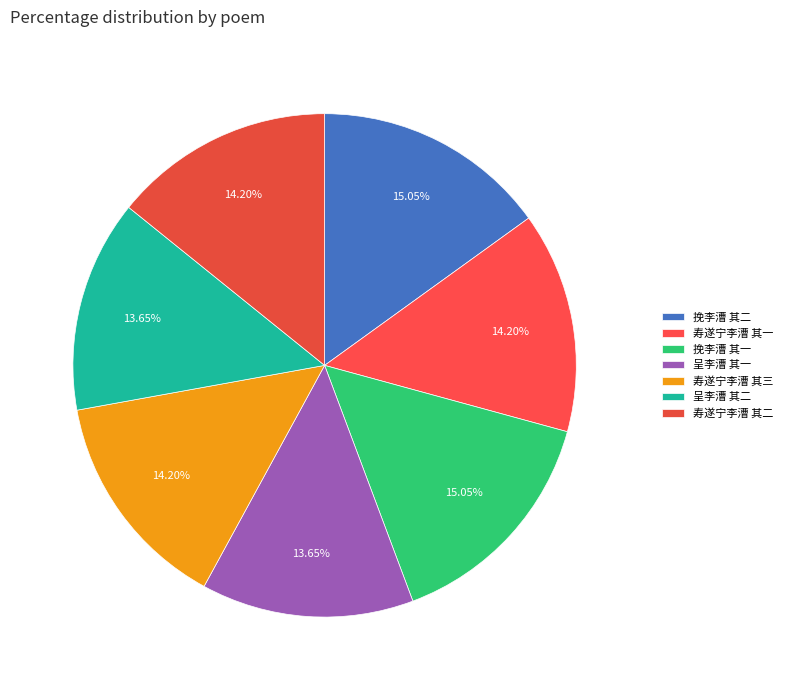

Which has a higher value, 寿遂宁李漕 其一 or 寿遂宁李漕 其三?

寿遂宁李漕 其三